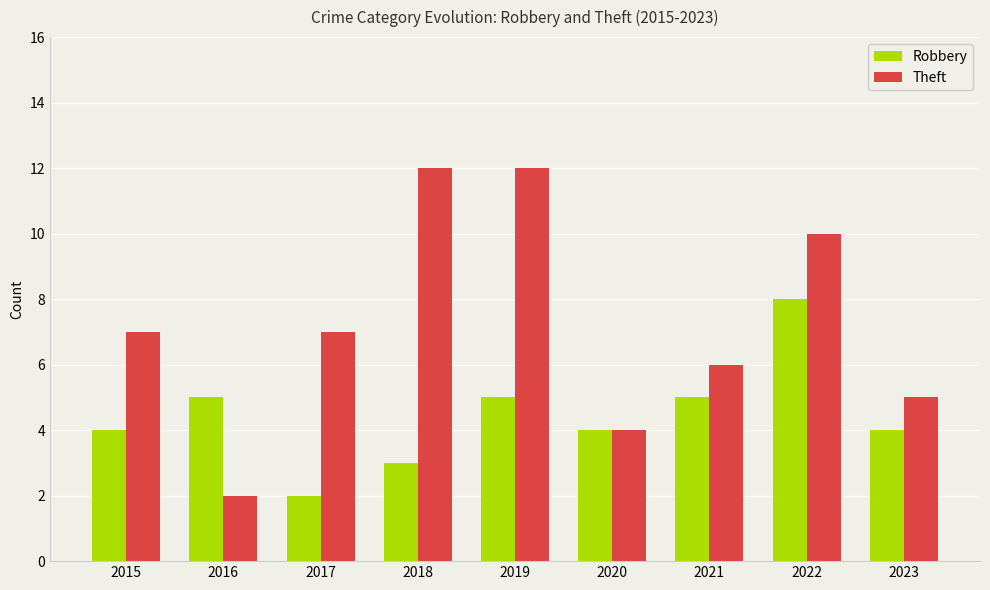

Reading left to right, extract all data points from this chart.

Robbery: 2015=4	2016=5	2017=2	2018=3	2019=5	2020=4	2021=5	2022=8	2023=4
Theft: 2015=7	2016=2	2017=7	2018=12	2019=12	2020=4	2021=6	2022=10	2023=5